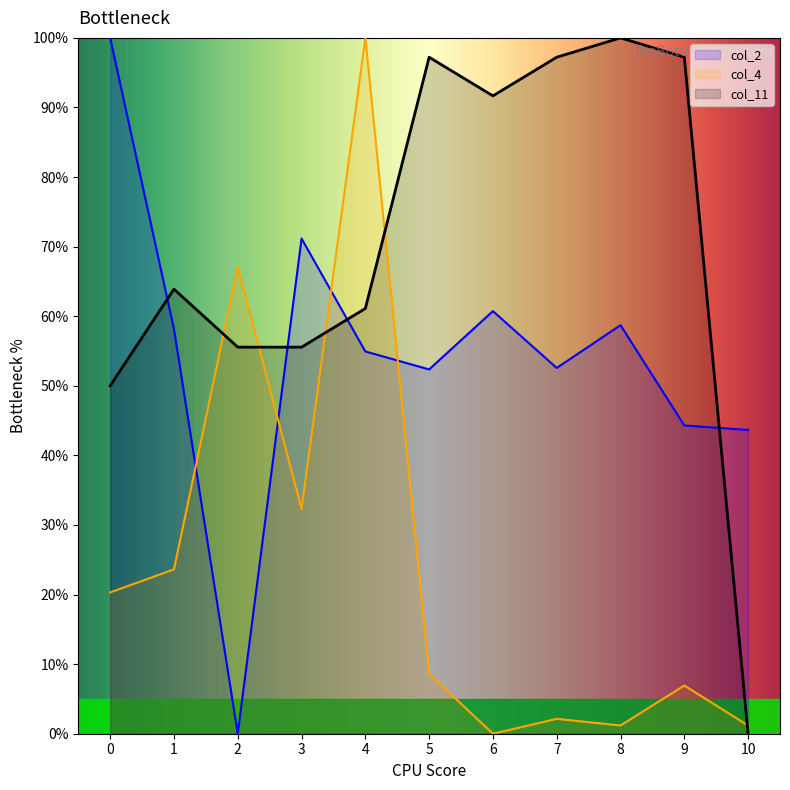

Rank the categories by col_2 value from highest to lowest.

0, 3, 6, 8, 1, 4, 7, 5, 9, 10, 2